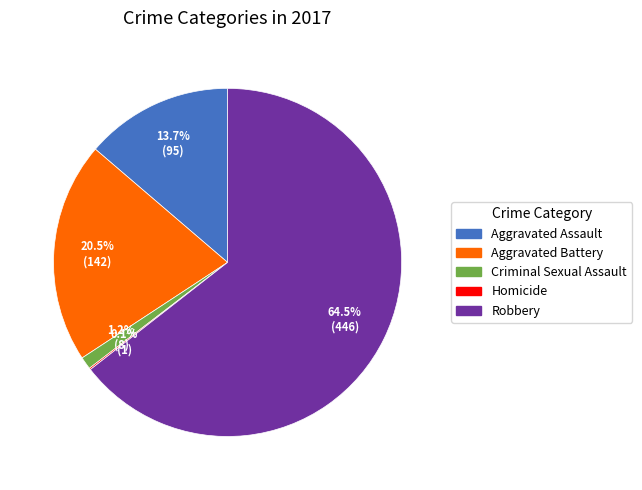

Does any single category account for the majority?

Yes